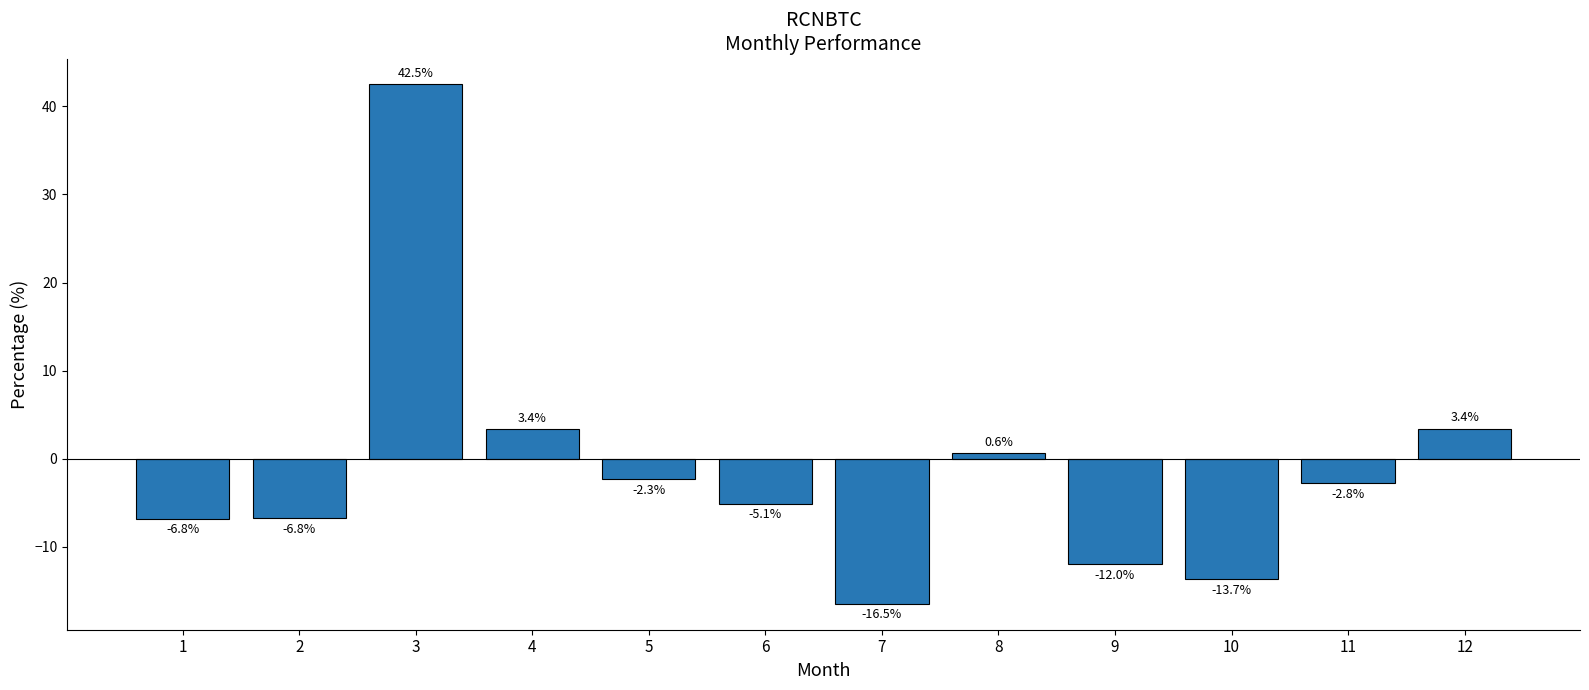

Which label corresponds to the largest value in the chart?

3